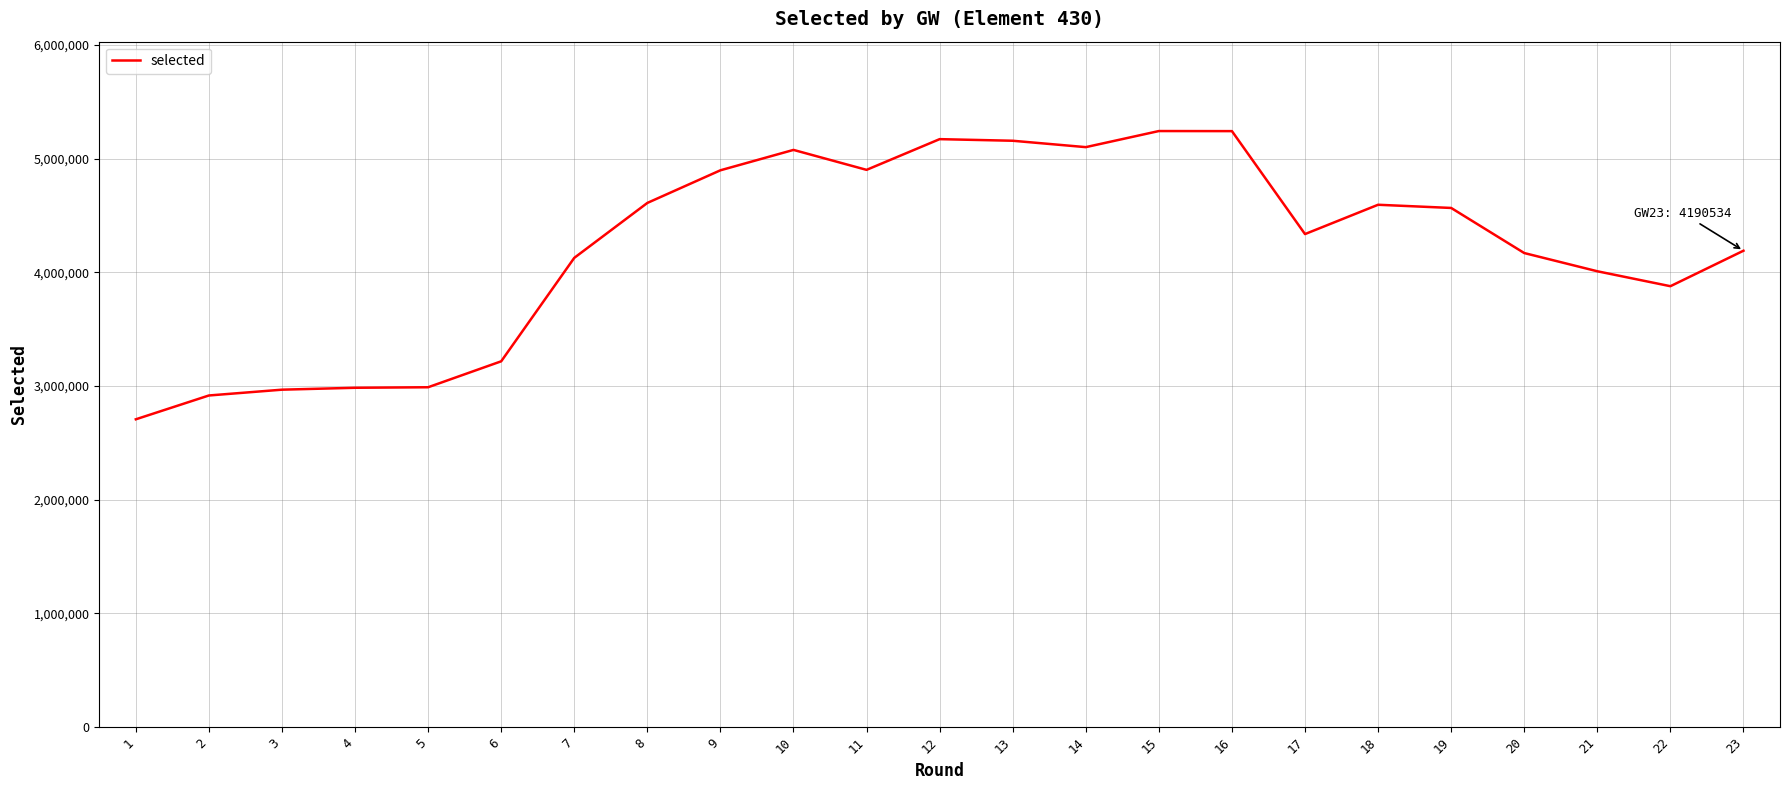

How many lines are shown in the chart?

1